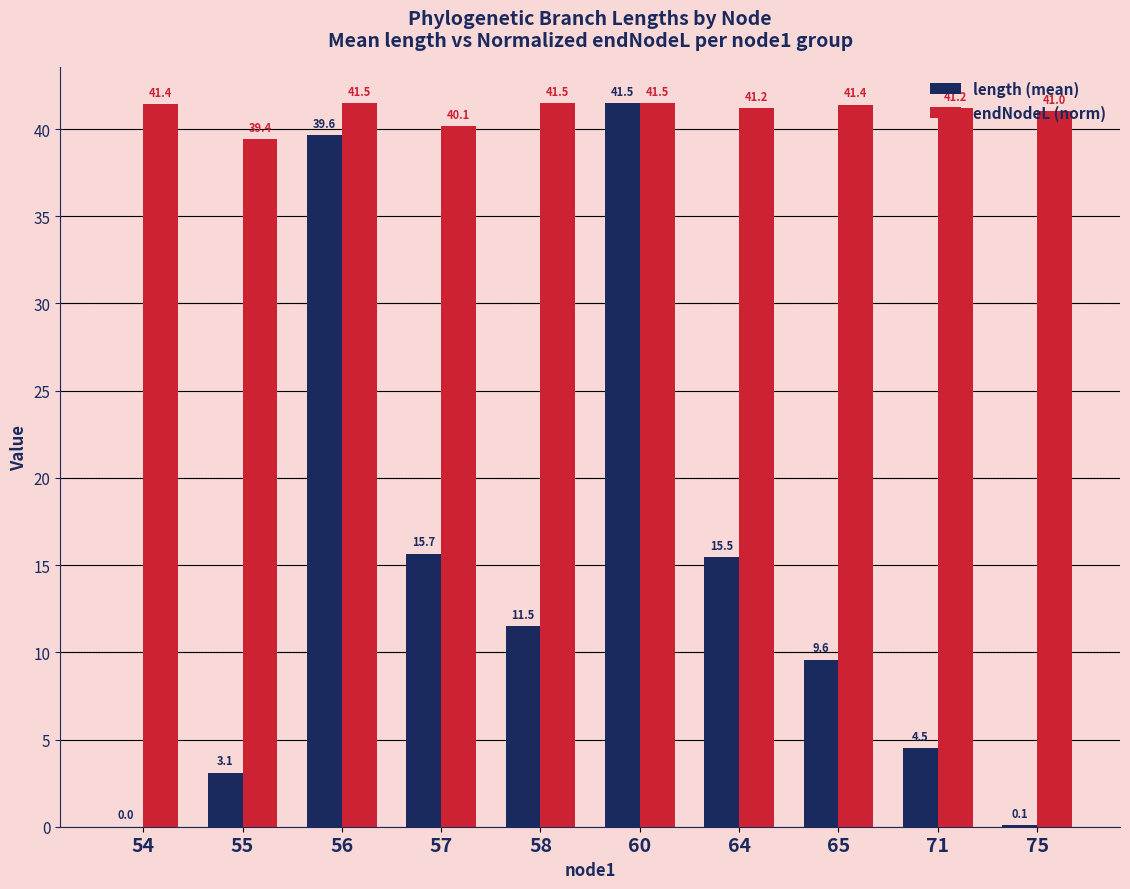

The value of endNodeL (norm) at 56 is 24.2. True or false?

False